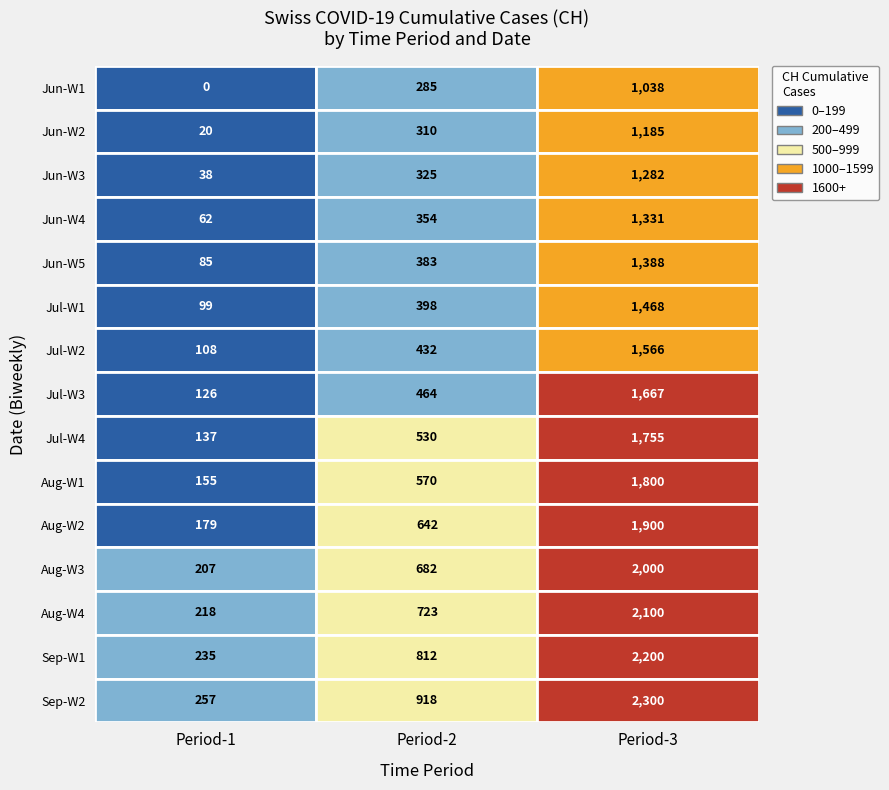

The value of 2020-Q3-early at 3 is 577. True or false?

False